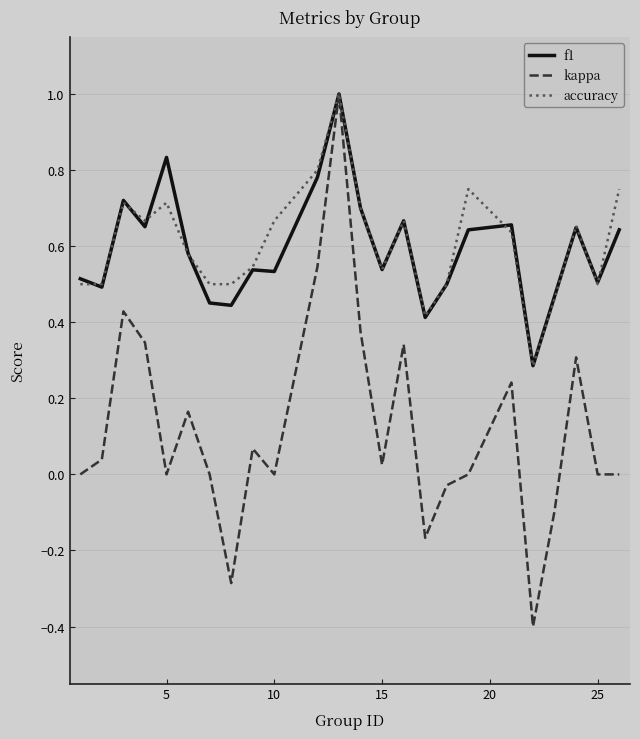

True or false: accuracy and kappa cross at least once.

False